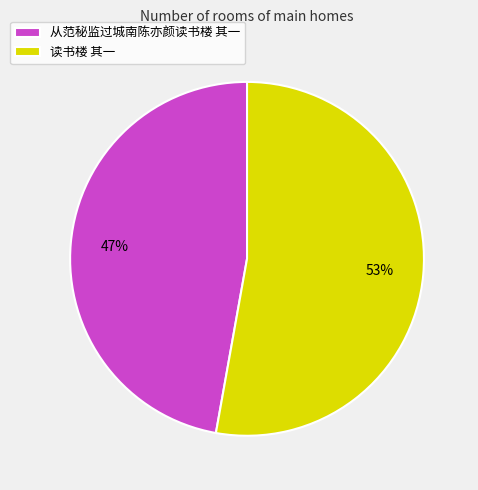

To the nearest percent, what portion does 从范秘监过城南陈亦颜读书楼 其一 represent?

47%